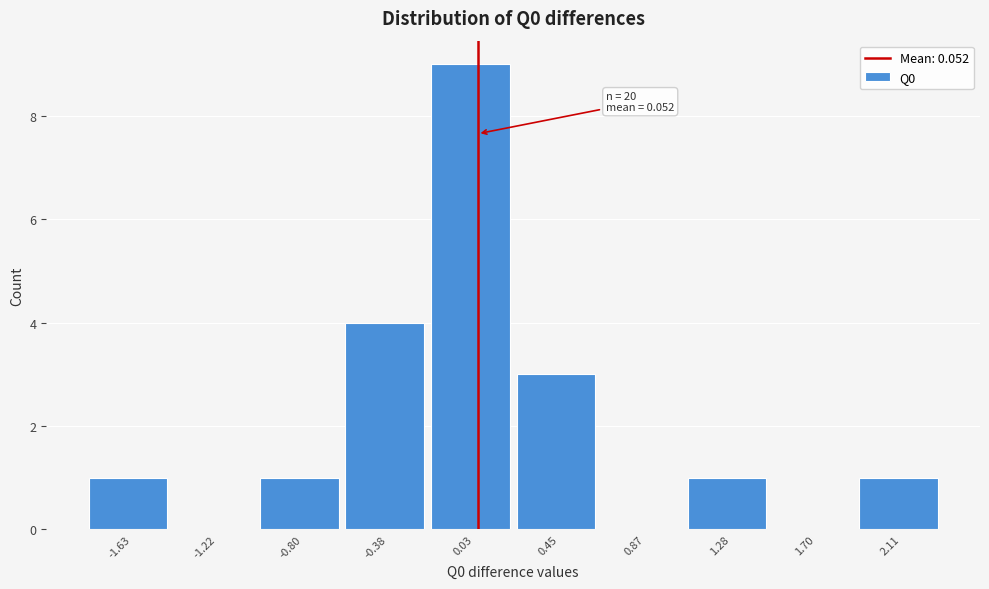

Which range on the x-axis has the tallest bar?

-0.20 to 0.25